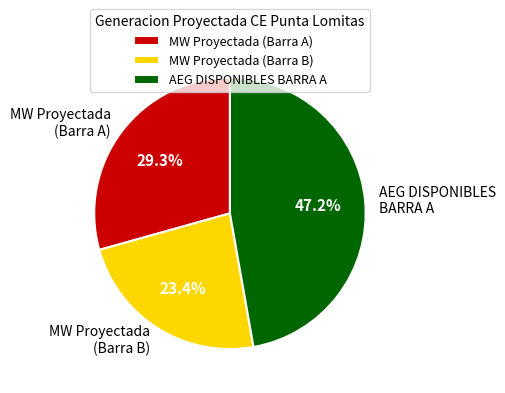

Does any single category account for the majority?

No